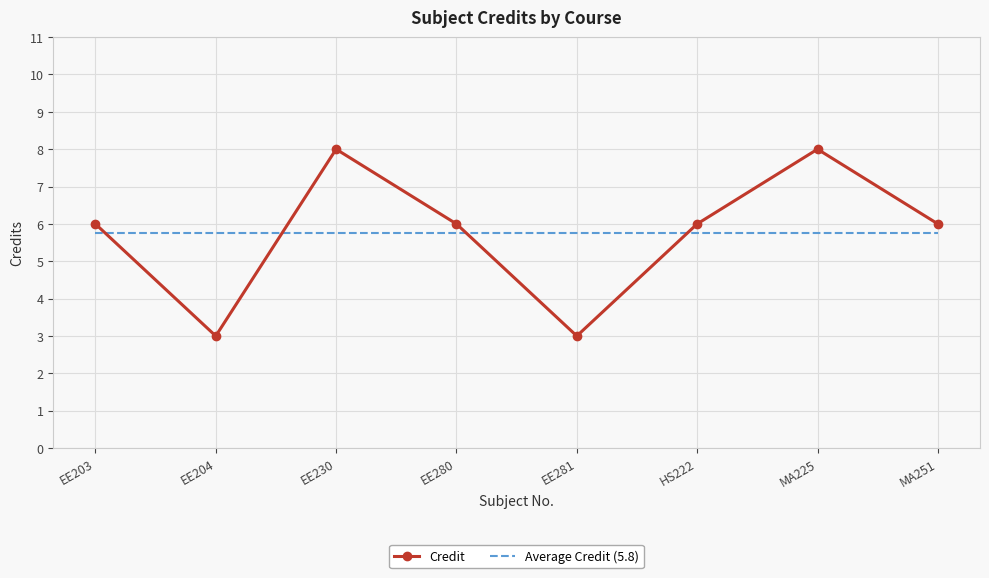

Reading left to right, list all the values displayed in this chart.

Credit: EE203=6.0	EE204=3.0	EE230=8.0	EE280=6.0	EE281=3.0	HS222=6.0	MA225=8.0	MA251=6.0
Average Credit (5.8): EE203=5.8	EE204=5.8	EE230=5.8	EE280=5.8	EE281=5.8	HS222=5.8	MA225=5.8	MA251=5.8